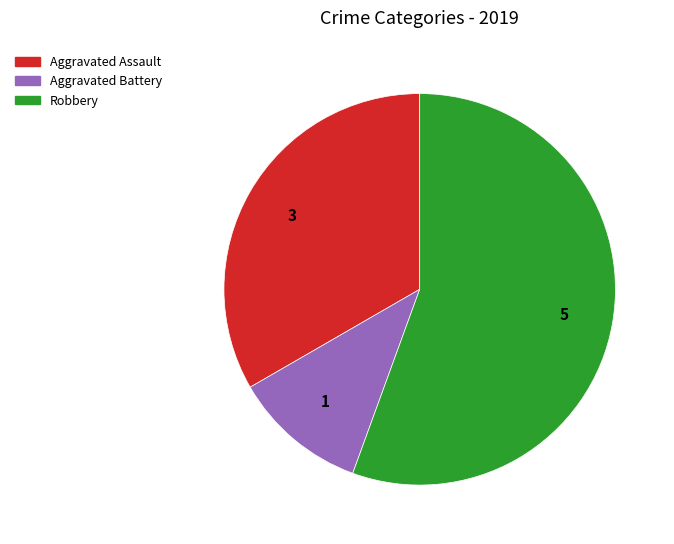

Do Aggravated Assault and Aggravated Battery together represent more than half of the pie?

No